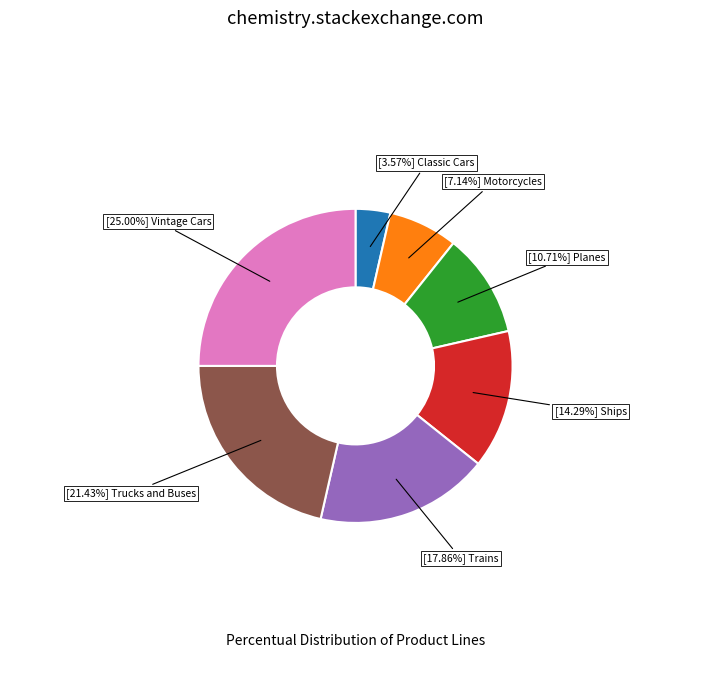

Is there a majority slice in this chart?

No